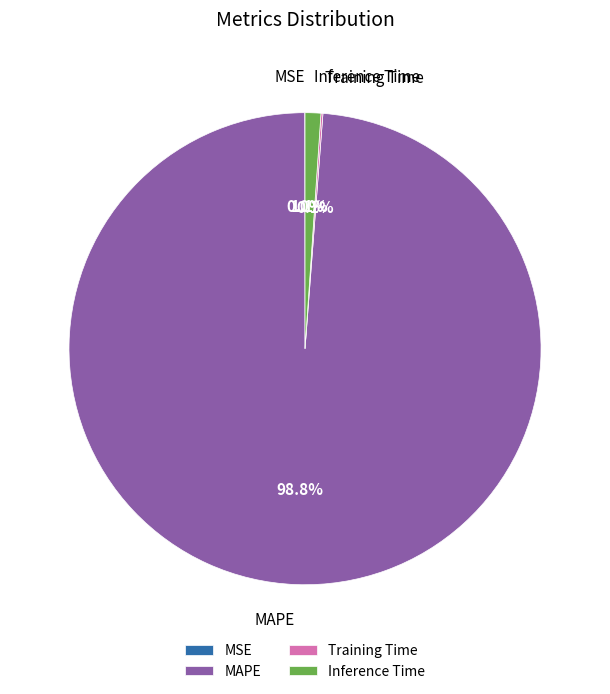

Which category has the biggest portion of the pie?

MAPE